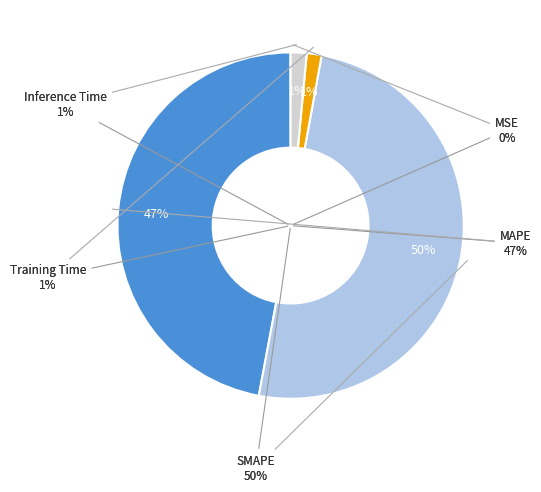

Rank the categories by value from lowest to highest.

MSE, Training Time, Inference Time, MAPE, SMAPE